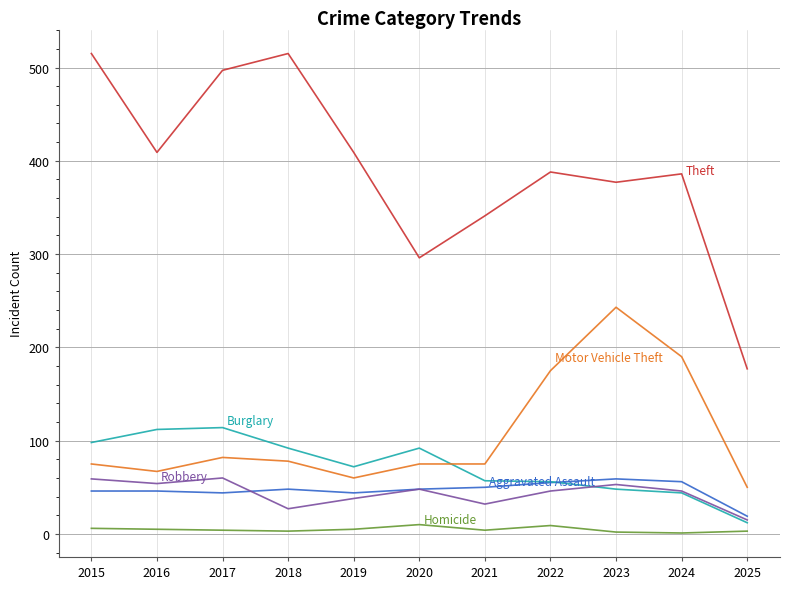

What is the greatest value displayed?

515